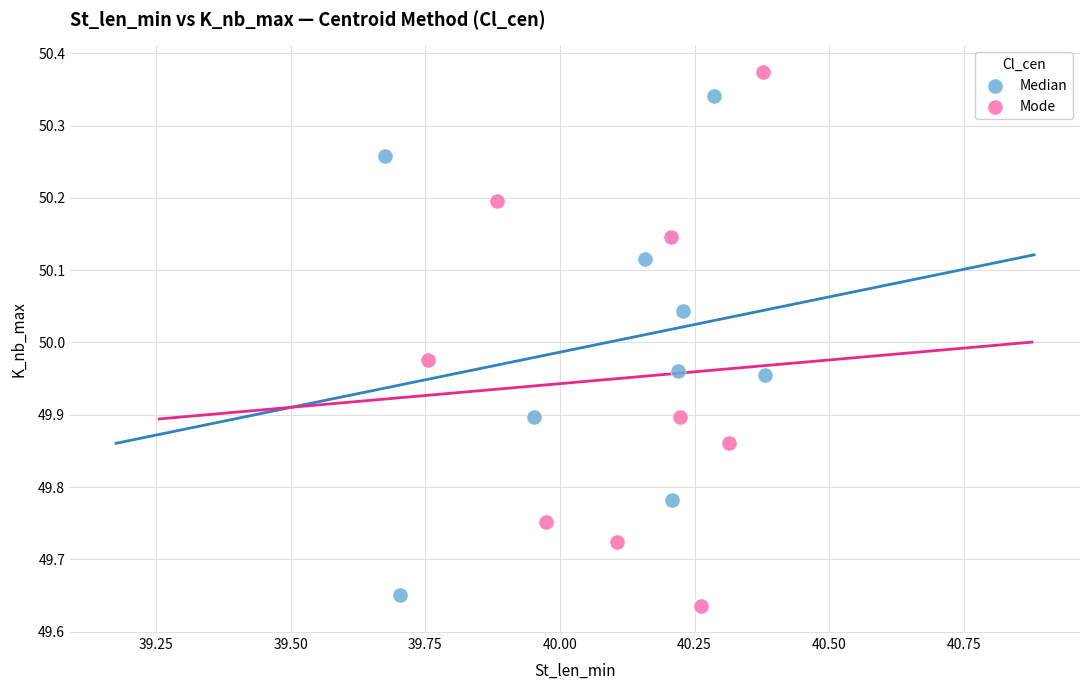

Which series reaches the maximum Y coordinate?

Mode